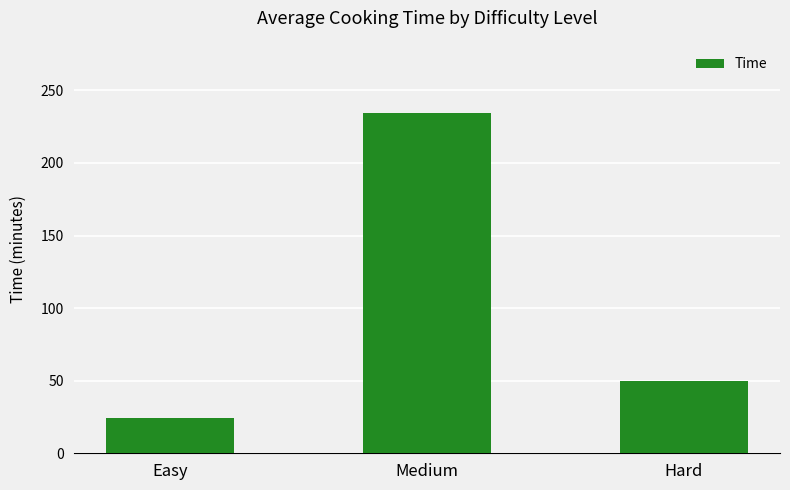

What is the difference between the values at Hard and Medium?

184.4